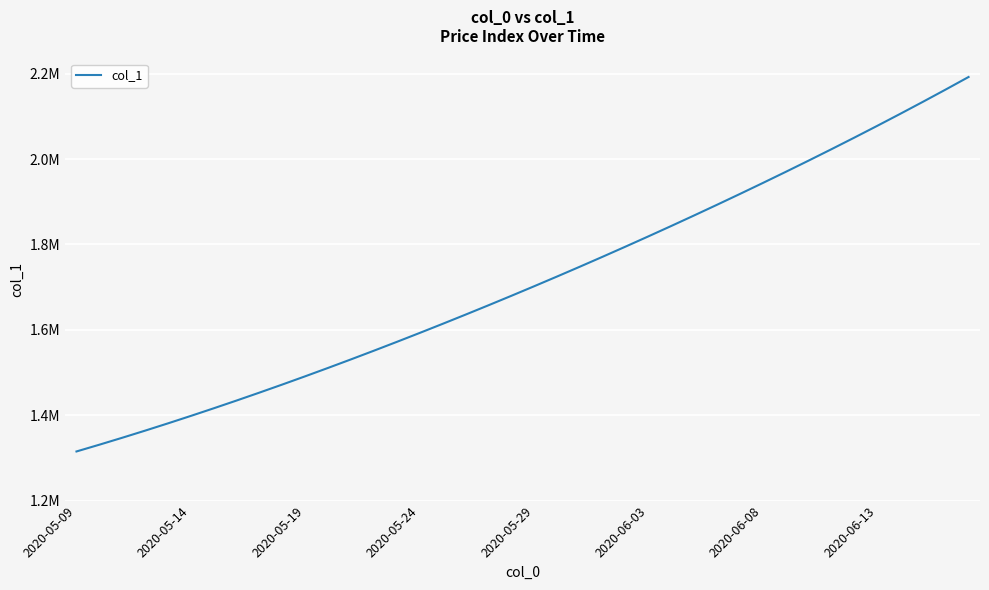

What is the average value?

1712030.5